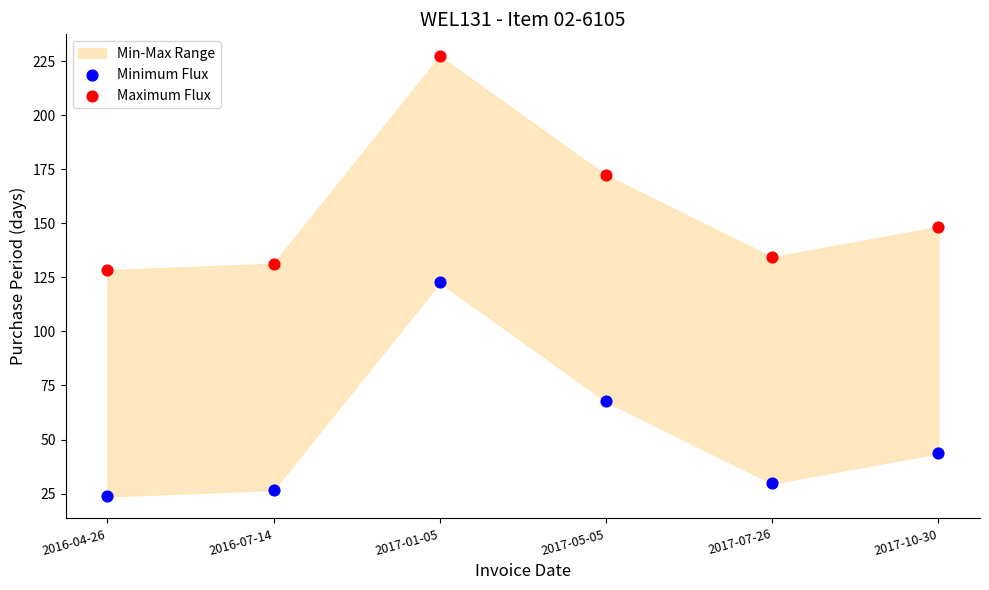

Which series contains the highest Y value?

Maximum Flux